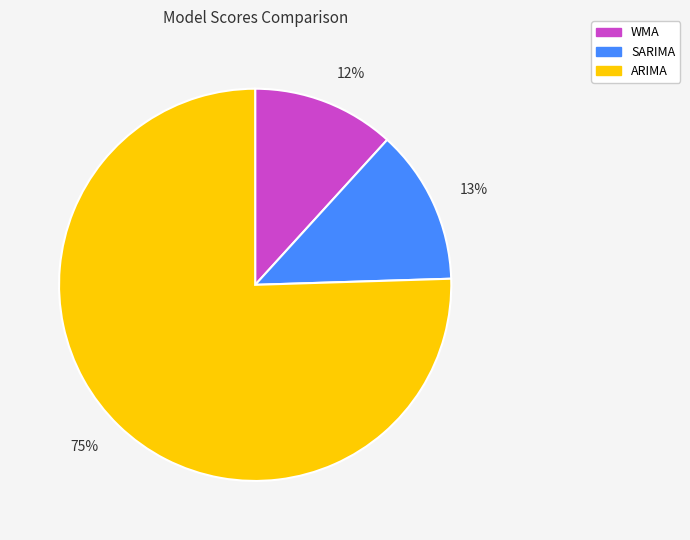

What is the ratio of the value at SARIMA to the value at ARIMA?

0.2